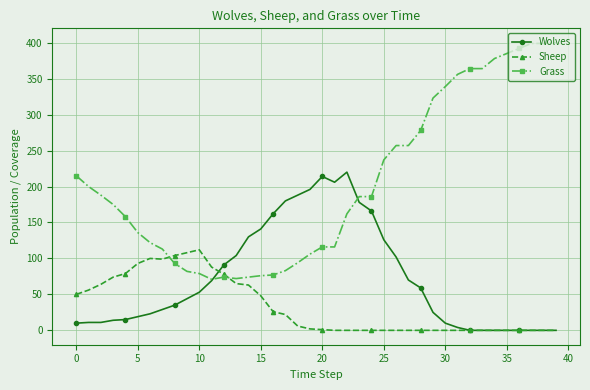

Rank the series by their average value, from lowest to highest.

Sheep, Wolves, Grass